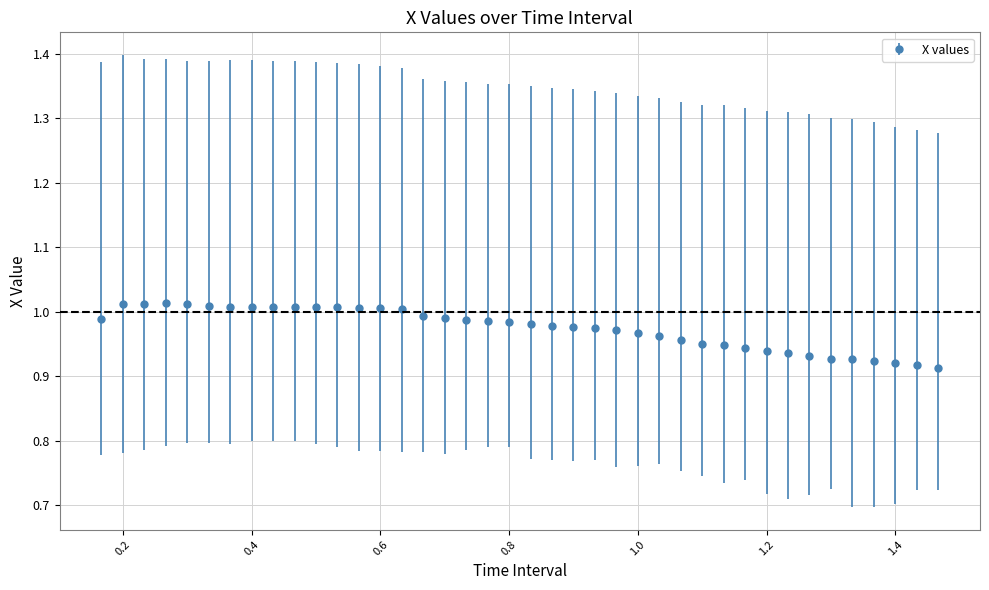

True or false: there are more than 0 points higher than both neighbors.

True